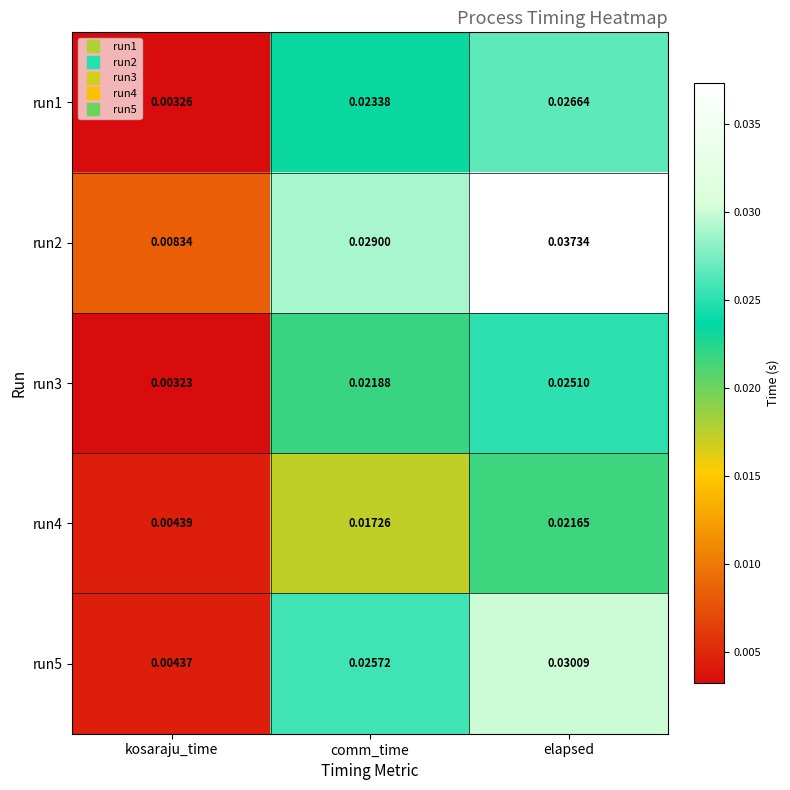

Is the value of run1 at kosaraju_time greater than the value of run4 at kosaraju_time?

No